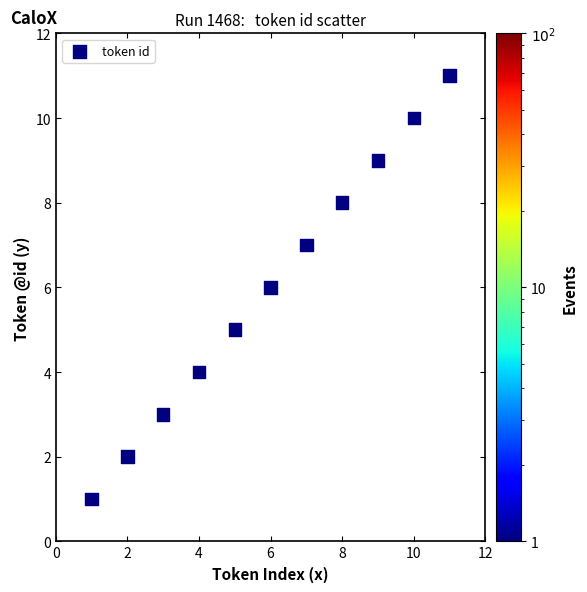

What is the range of X values (max minus min)?

10